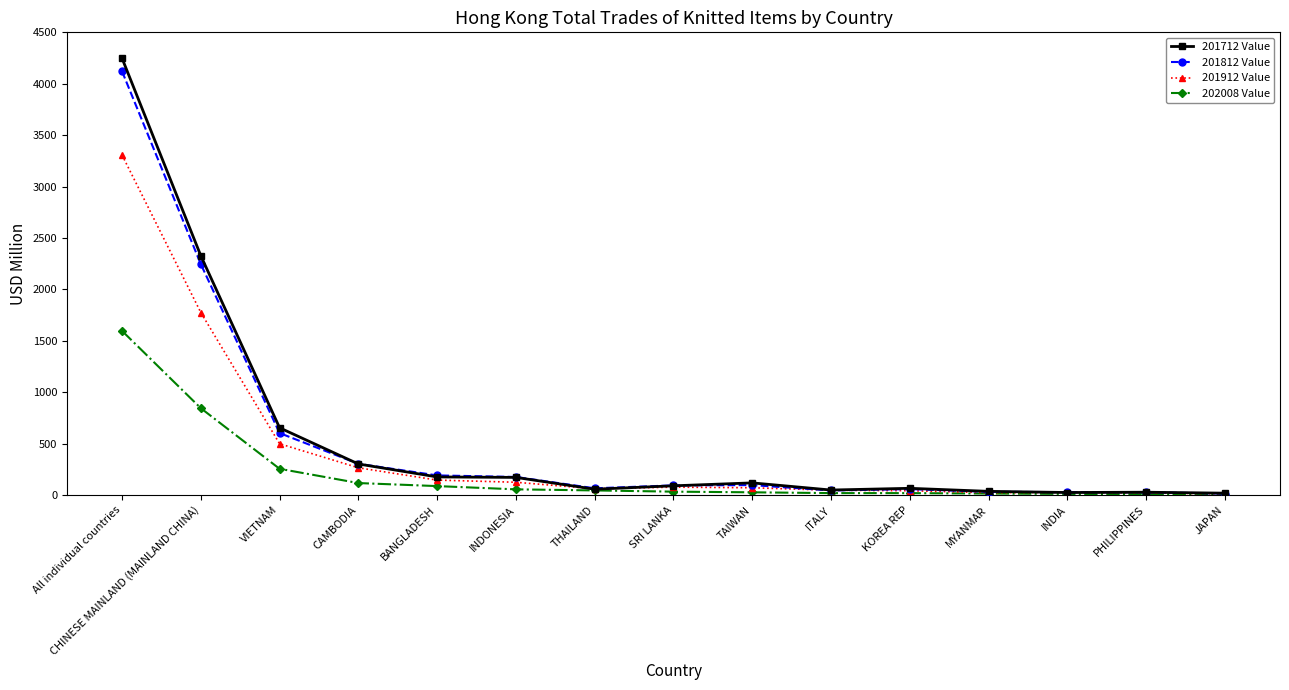

The 201912 Value series shows 27.4 at INDIA. True or false?

True